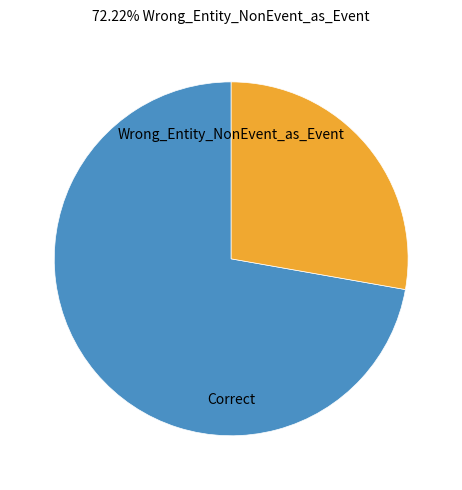

Does any single category account for the majority?

Yes